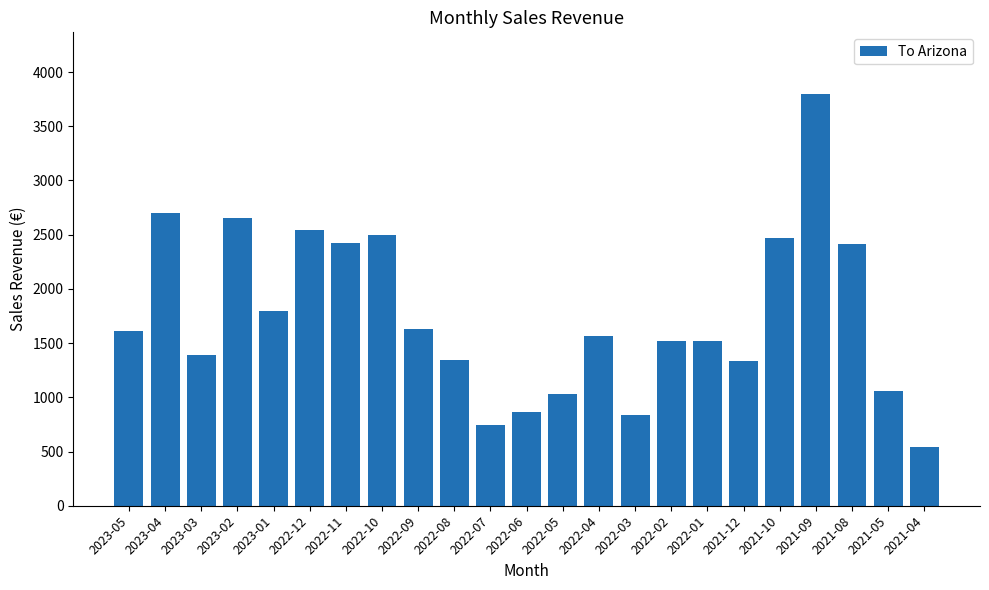

The value at 2022-12 is 2542.9. True or false?

True